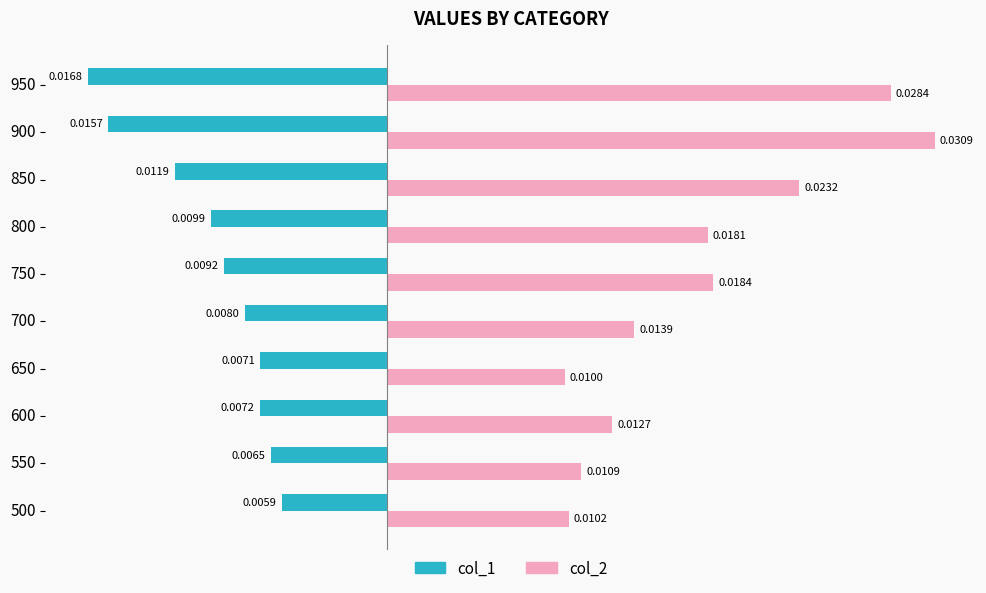

Rank the series at 650 from lowest to highest value.

col_1, col_2